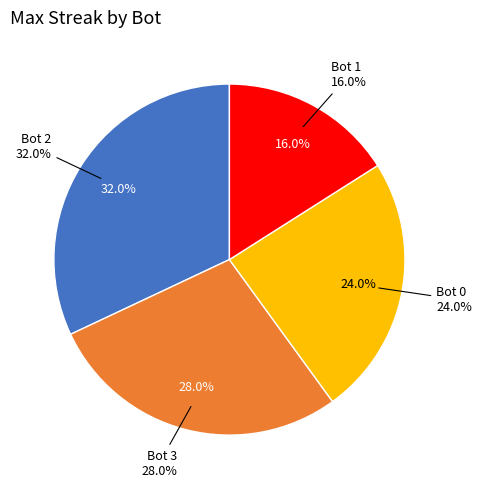

Is it true that Bot 1 is 16% of the pie?

True